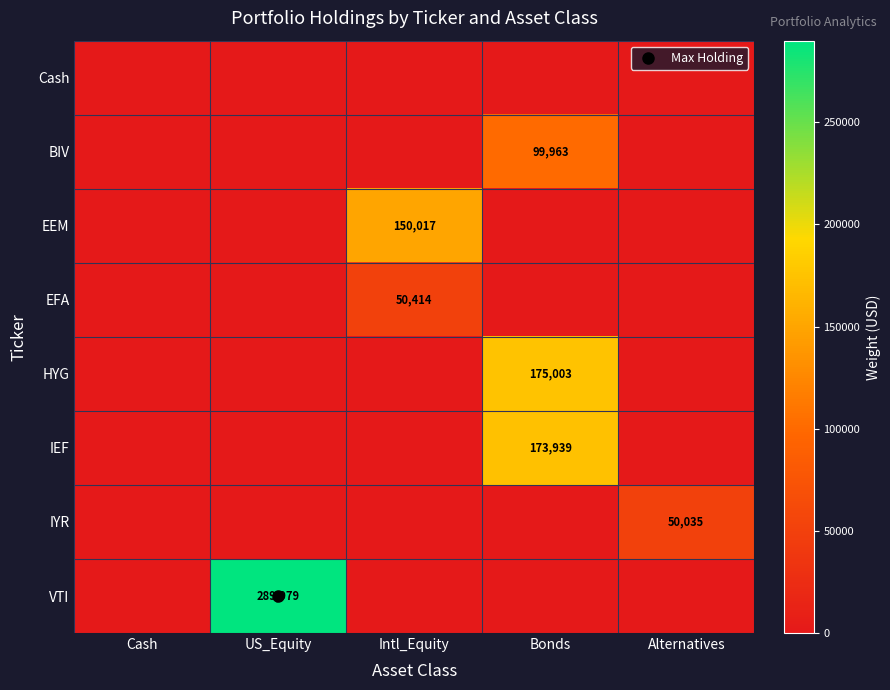

At how many categories does at least one series exceed 140999?

3